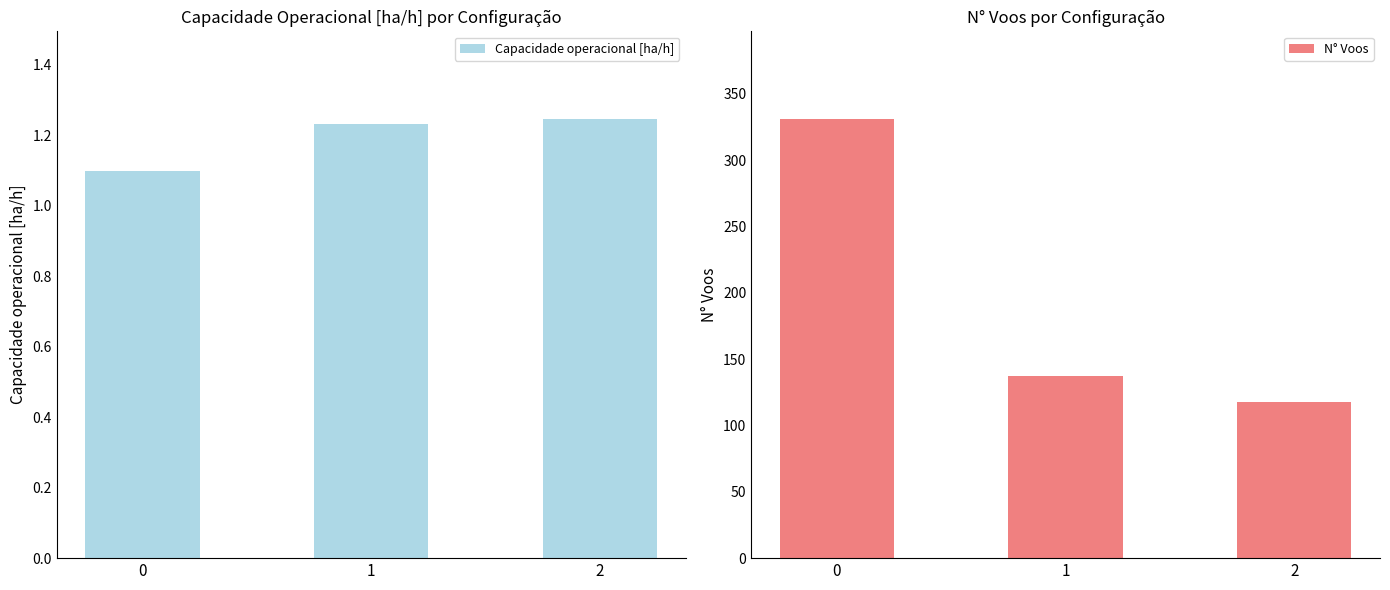

Is the value of Capacidade operacional [ha/h] at 0 greater than the value of N° Voos at 1?

No